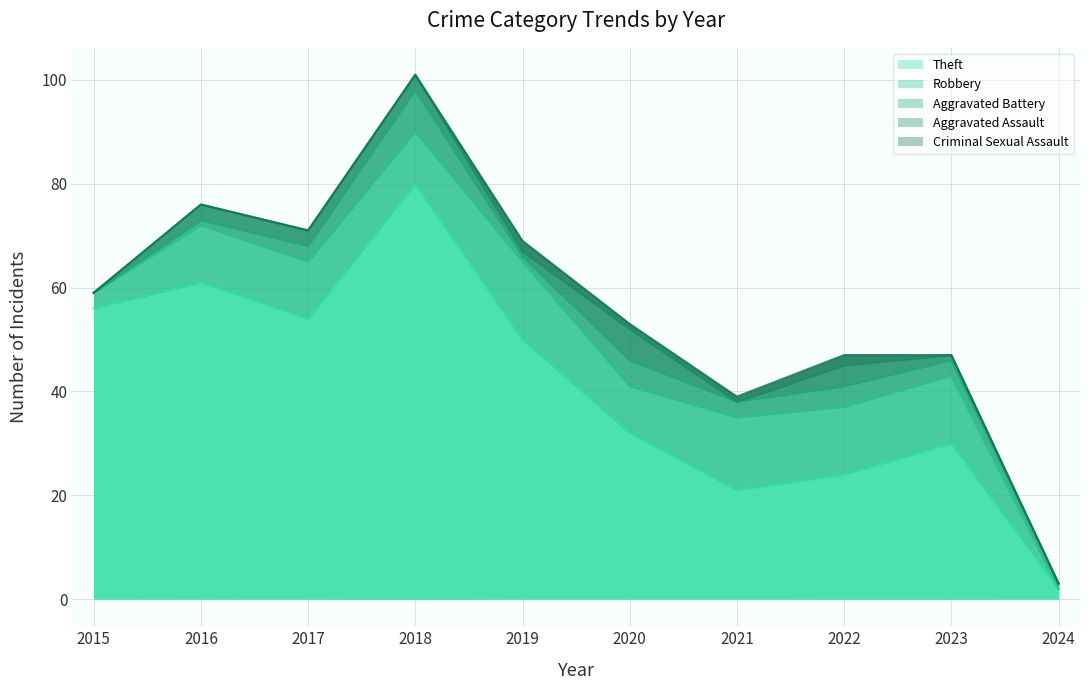

Which category has the highest value in the Criminal Sexual Assault series?

2019